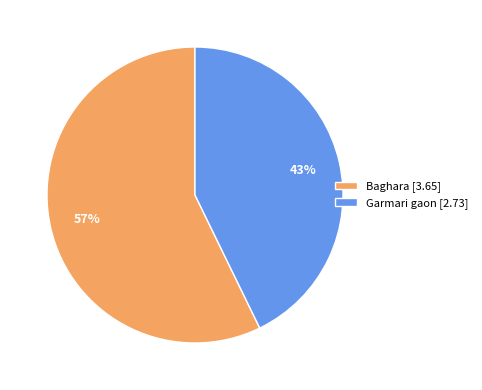

Which slice is the smallest?

Garmari gaon